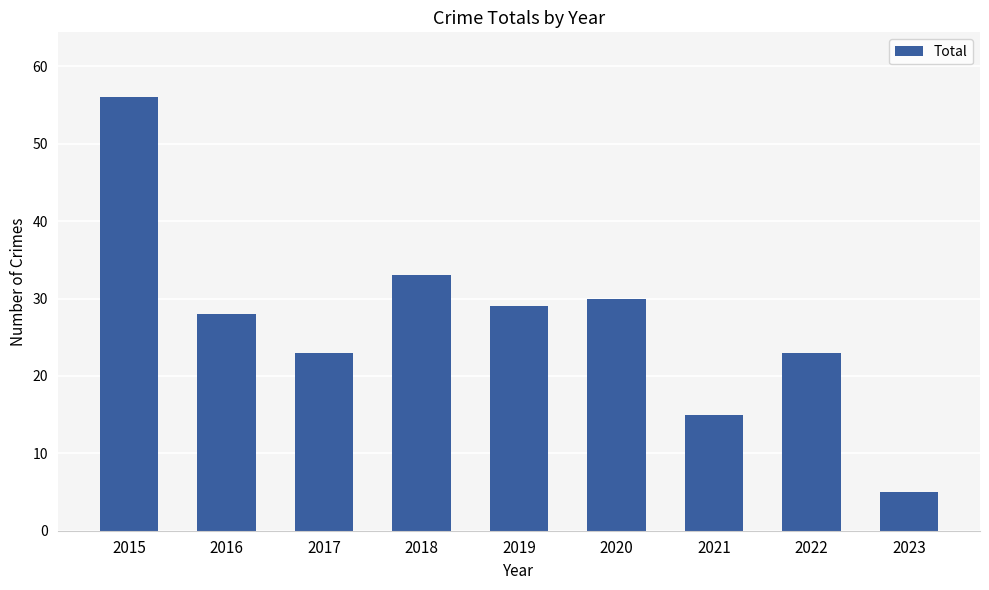

How many values are below 28?

4